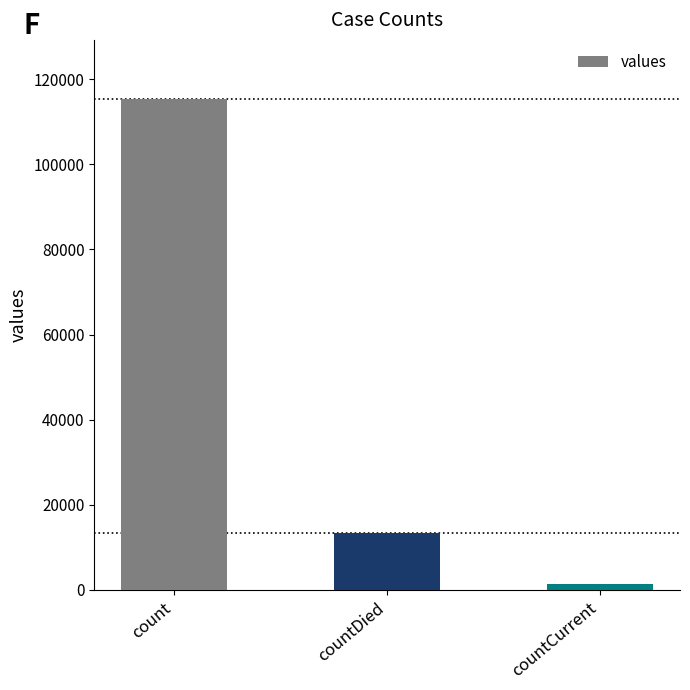

What is the average value?

43368